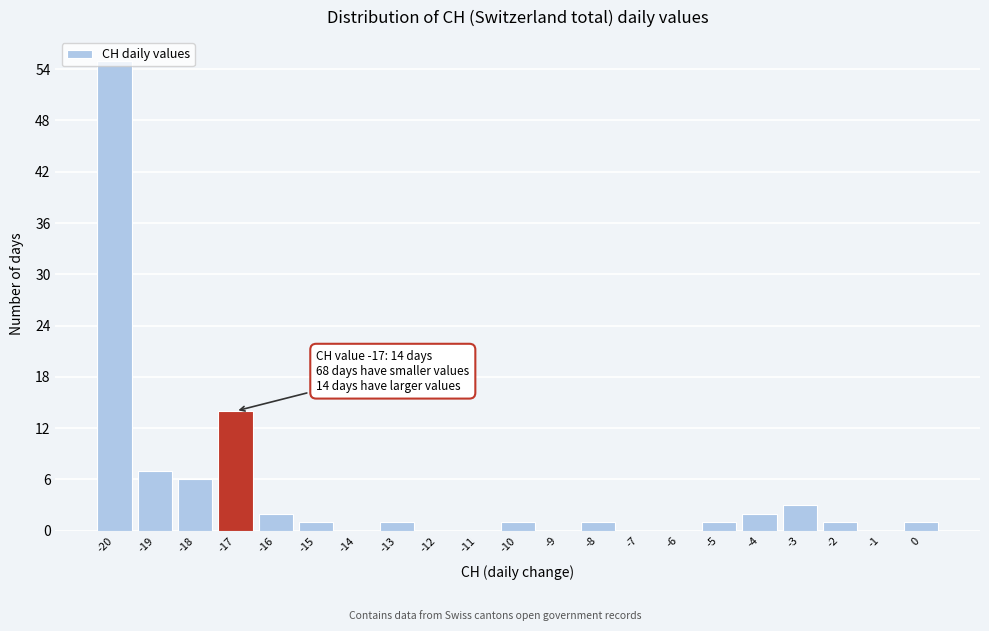

Which range on the x-axis has the tallest bar?

-20.5 to -19.5